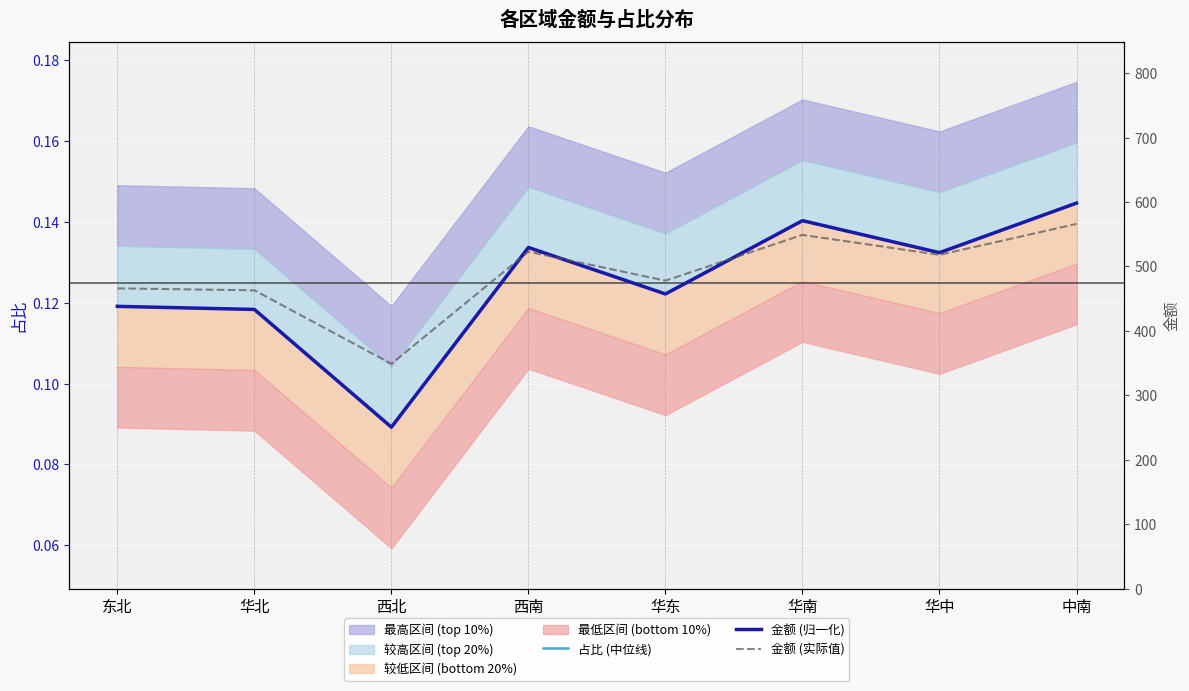

True or false: 金额 (实际值) has a value of 246.5 at 华北.

False